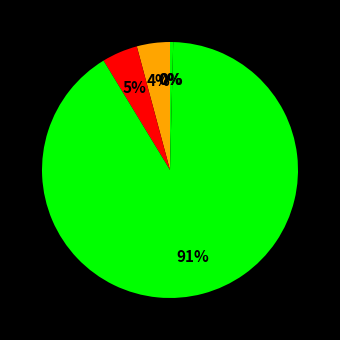

How many segments does this pie chart have?

5